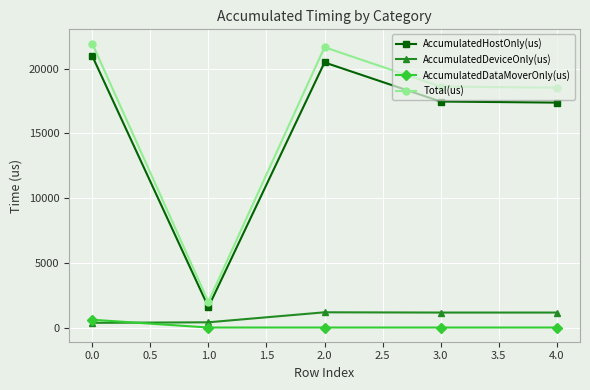

What is the maximum value for Total(us)?

21951.0